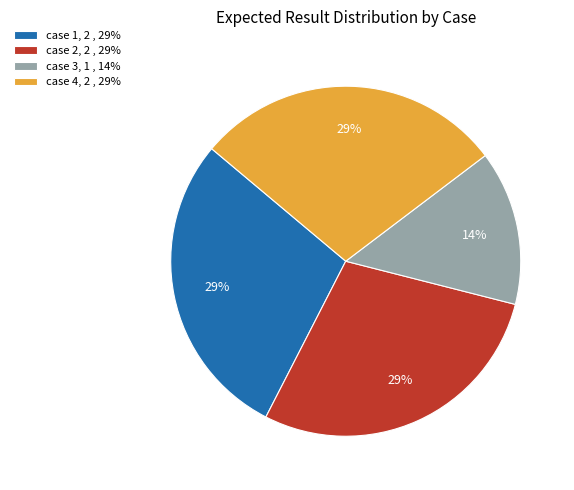

Is the sum of case 4 and case 2 greater than half?

Yes